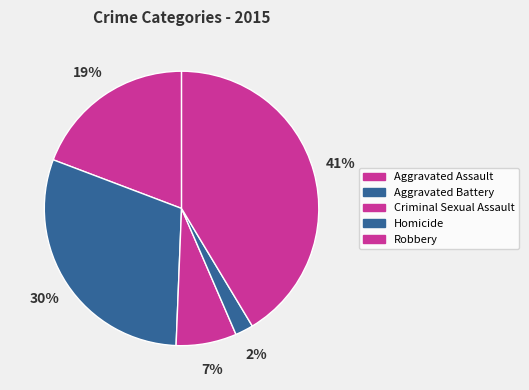

What portion of the pie excludes Robbery?

58.6%